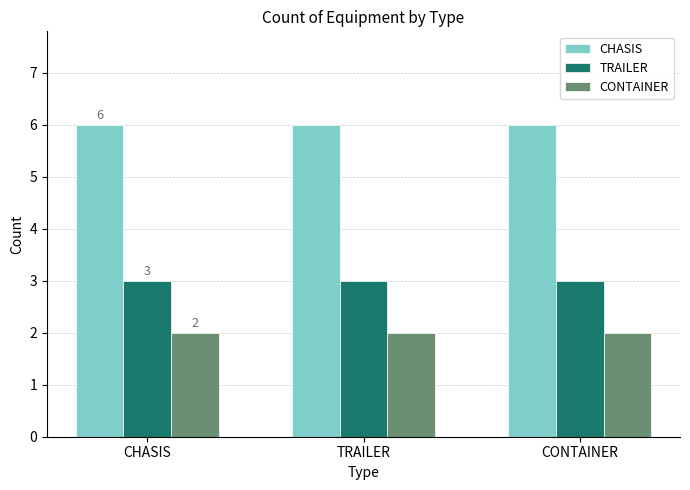

What are all the series names shown in the legend?

CHASIS, TRAILER, CONTAINER